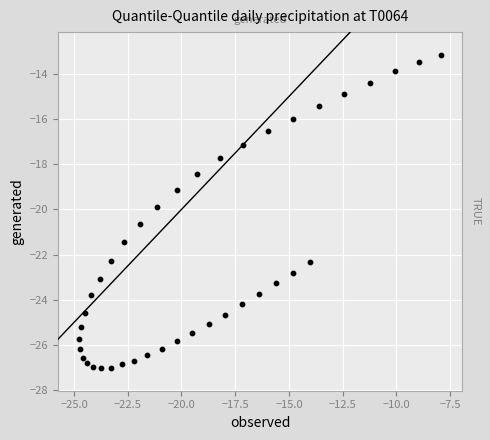

What is the range of X values (max minus min)?

16.8